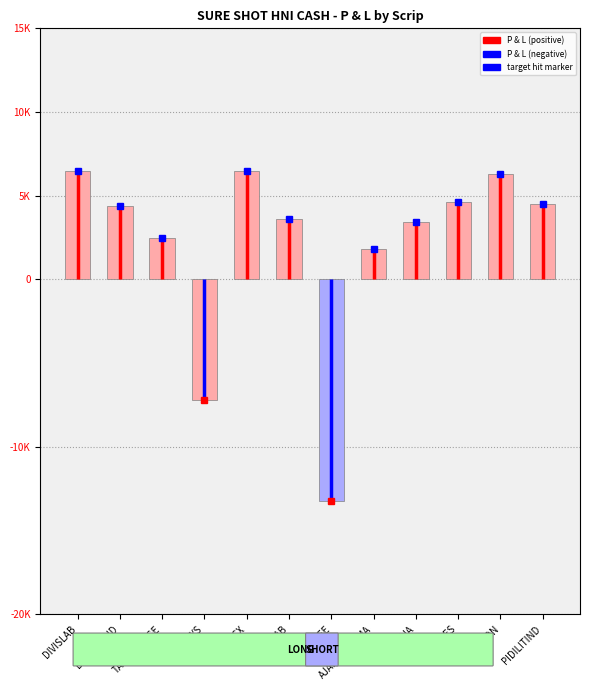

The value at BALKRISIND is 7678. True or false?

False